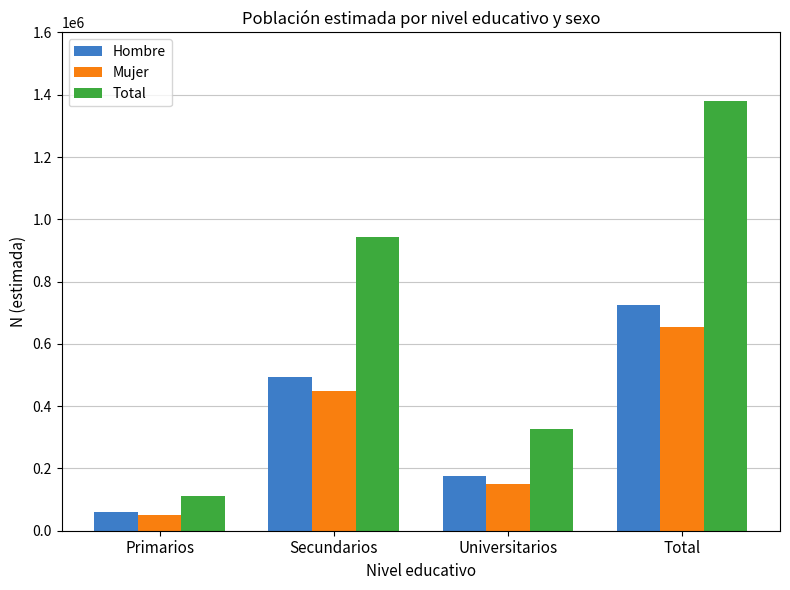

What is the spread (max minus min) of values at Secundarios?

492365